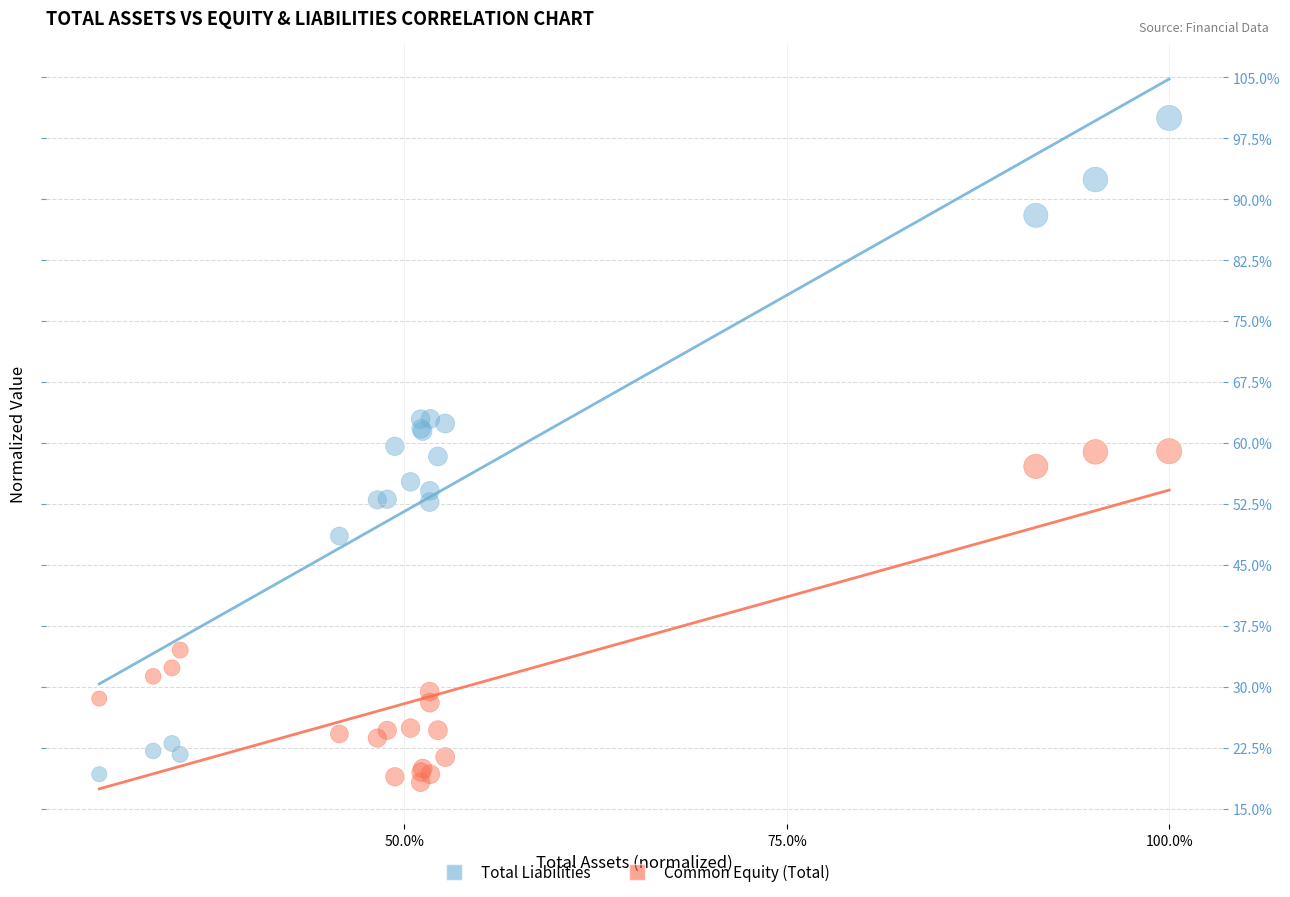

Which series has the largest Y range (max minus min)?

Total Liabilities